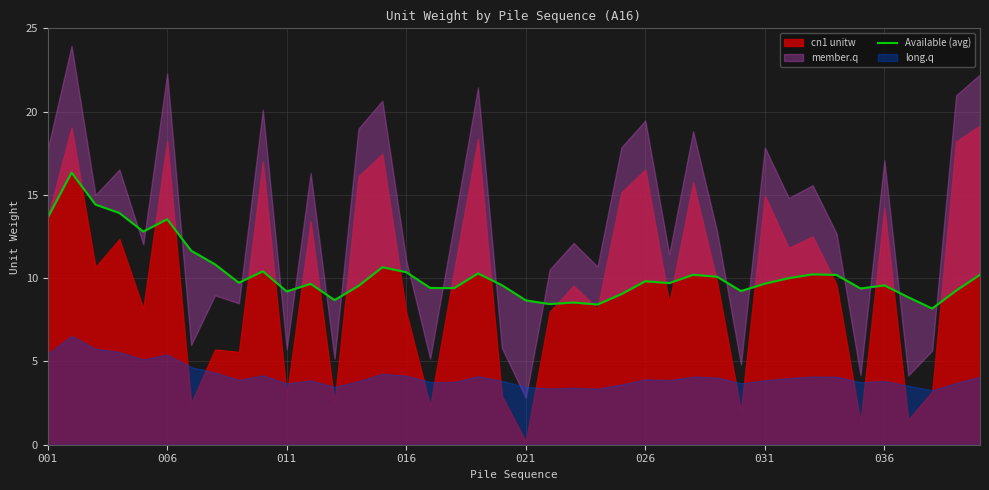

How many lines are shown in the chart?

1